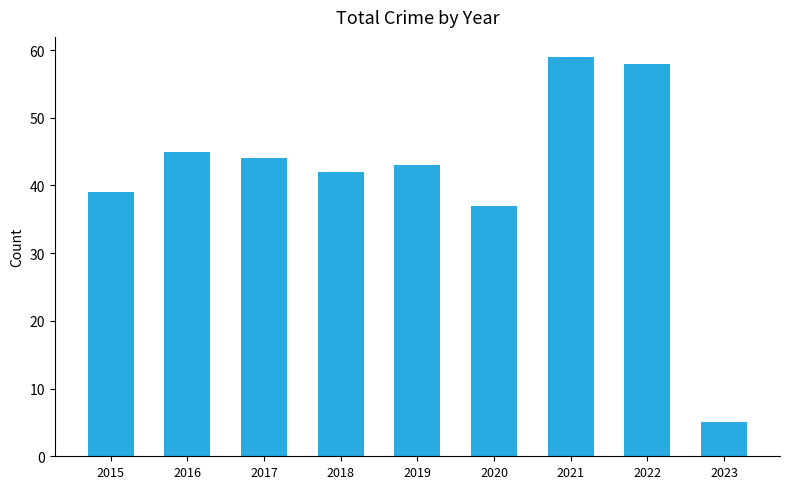

Is it true that the value at 2020 is 37?

True